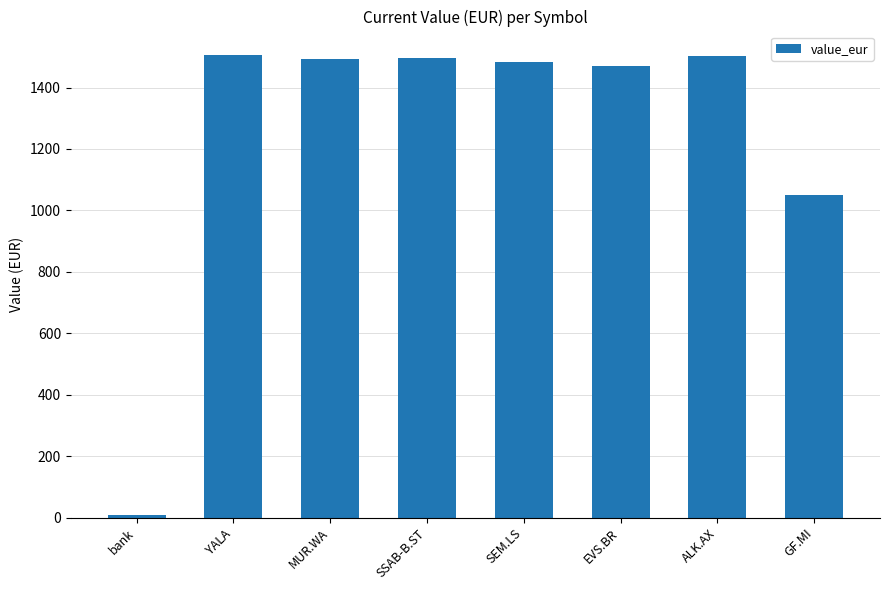

What is the average value?

1251.7